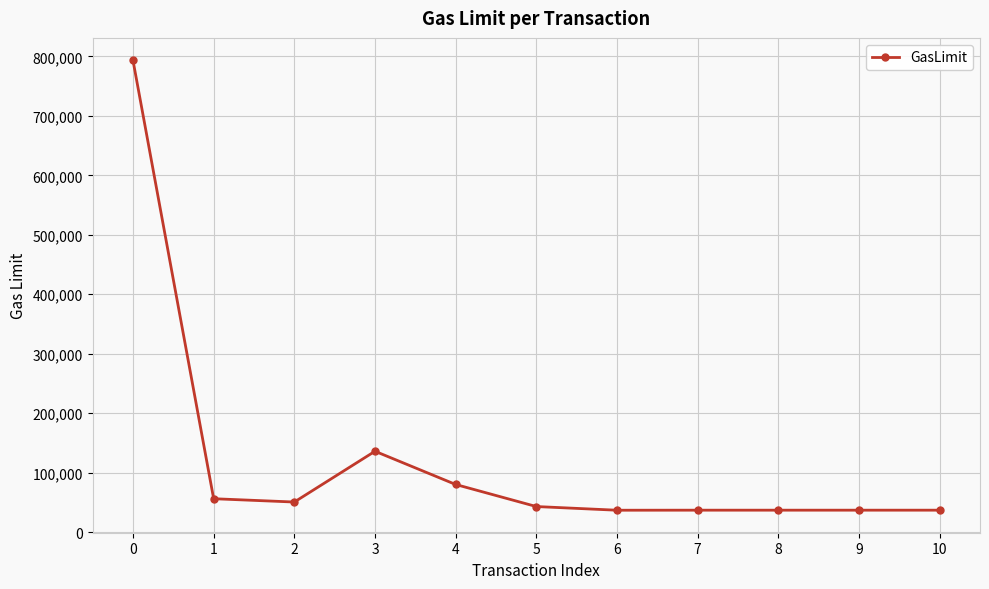

What is the smallest value displayed?

36676